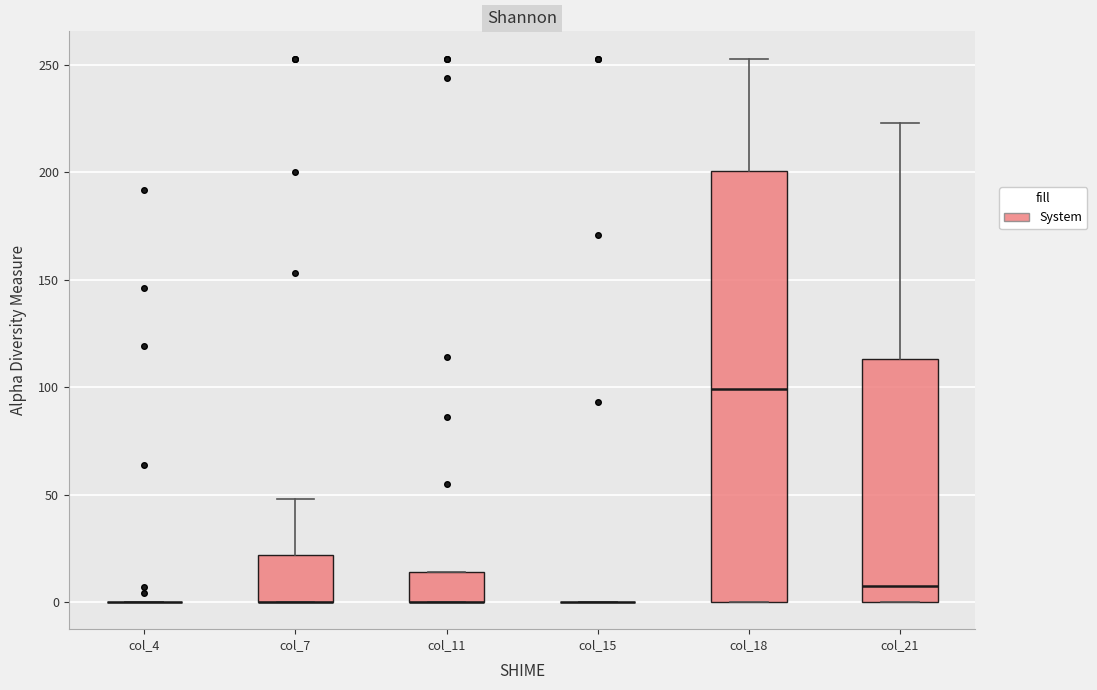

Reading left to right, read every box against the y-axis: the position of its median line, the range the box covers, and the ends of its whiskers. The values are not printed on the chart, so give them approximately, as read against the axis.

col_4: box collapsed to a line at 0, whiskers 0 to 0
col_7: median 0 (drawn on the box's lower edge), box 0 to 20, whiskers 0 to 50
col_11: median 0 (drawn on the box's lower edge), box 0 to 15, whiskers 0 to 15
col_15: box collapsed to a line at 0, whiskers 0 to 0
col_18: median 100, box 0 to 200, whiskers 0 to 255
col_21: median 10, box 0 to 115, whiskers 0 to 225